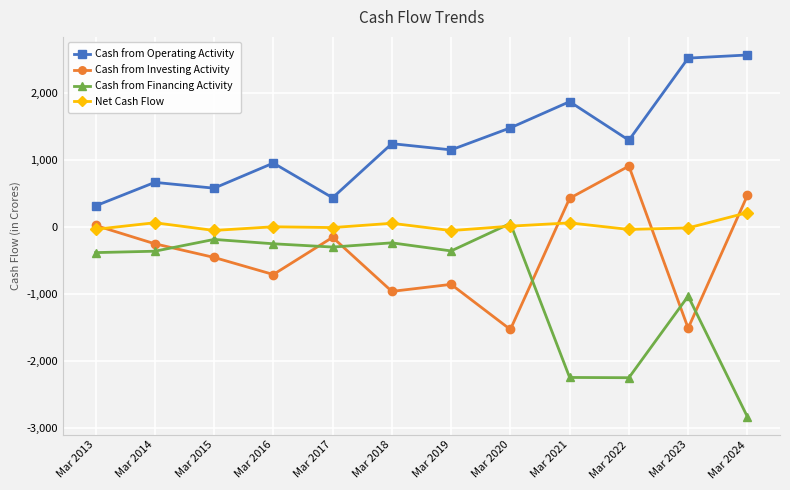

How many lines are shown in the chart?

4